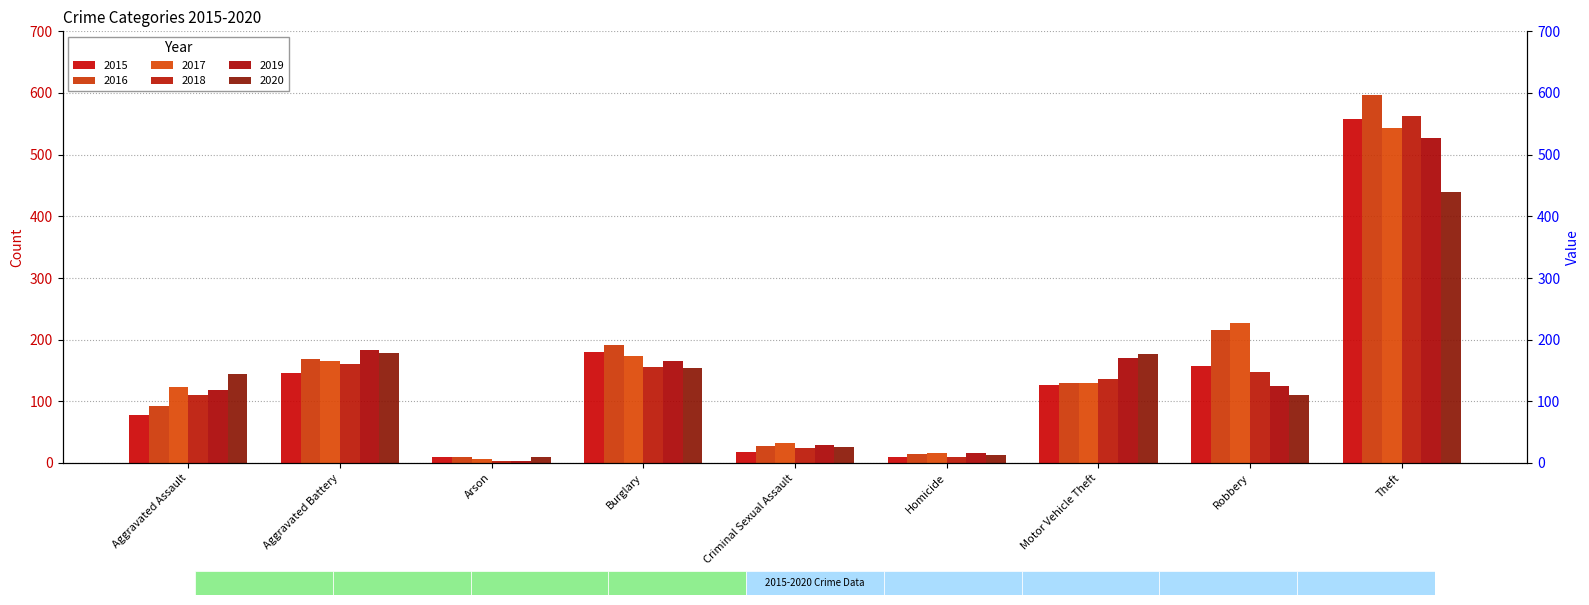

At how many categories does at least one series exceed 338?

1